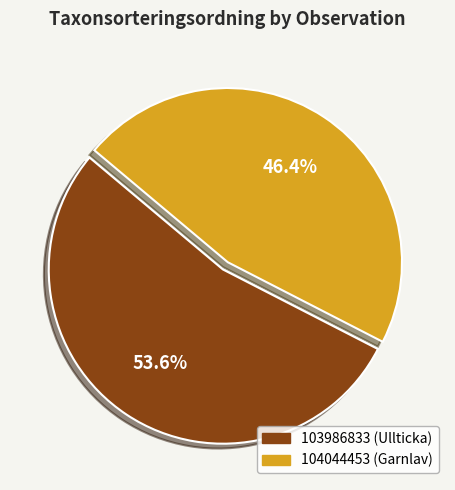

Is it true that 104044453 (Garnlav) is 46% of the pie?

True